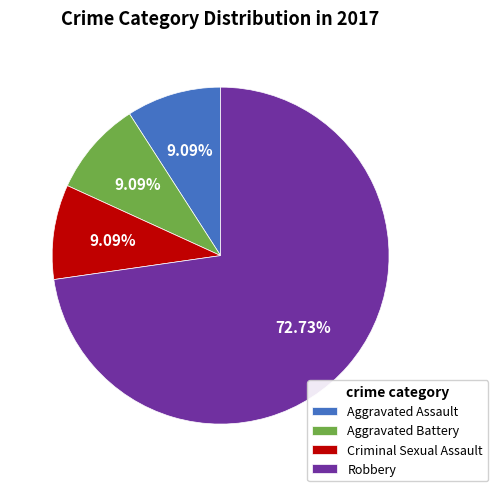

What is the ratio of the value at Aggravated Battery to the value at Aggravated Assault?

1.0